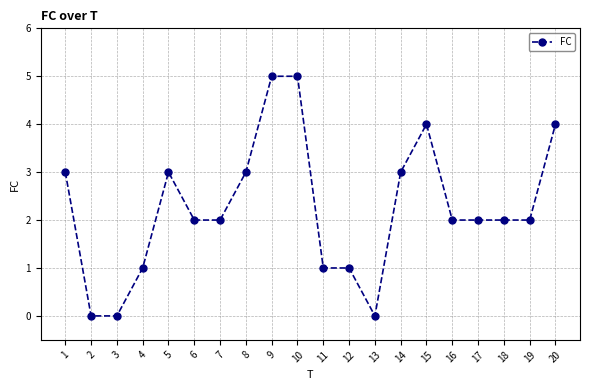

What is the greatest value displayed?

5